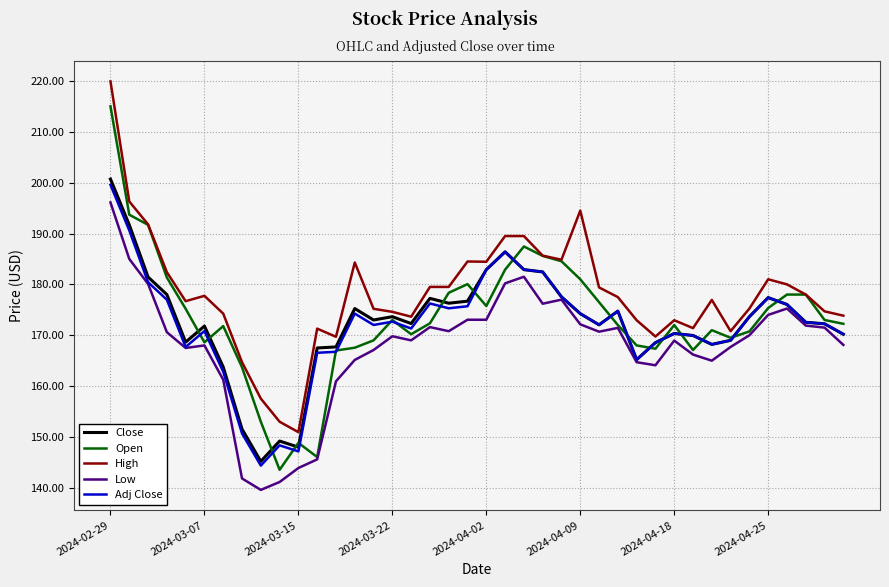

Which series has the largest total across all categories?

High